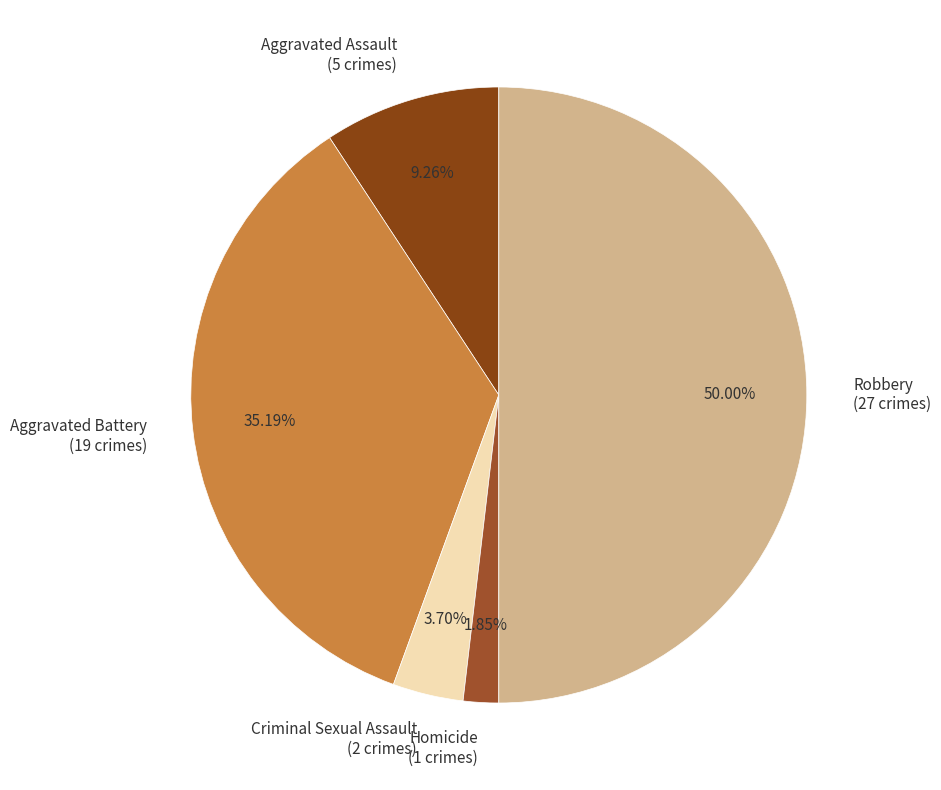

Rank the categories by value from lowest to highest.

Homicide, Criminal Sexual Assault, Aggravated Assault, Aggravated Battery, Robbery